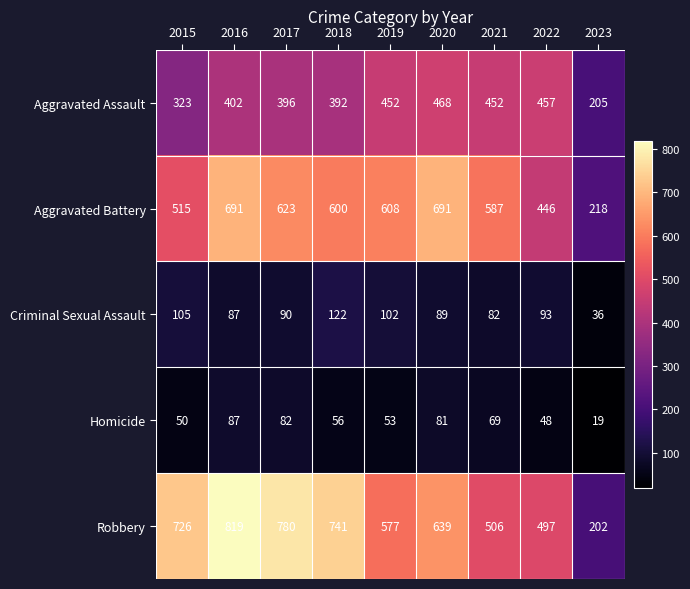

Rank the series by their maximum value, from highest to lowest.

Robbery, Aggravated Battery, Aggravated Assault, Criminal Sexual Assault, Homicide